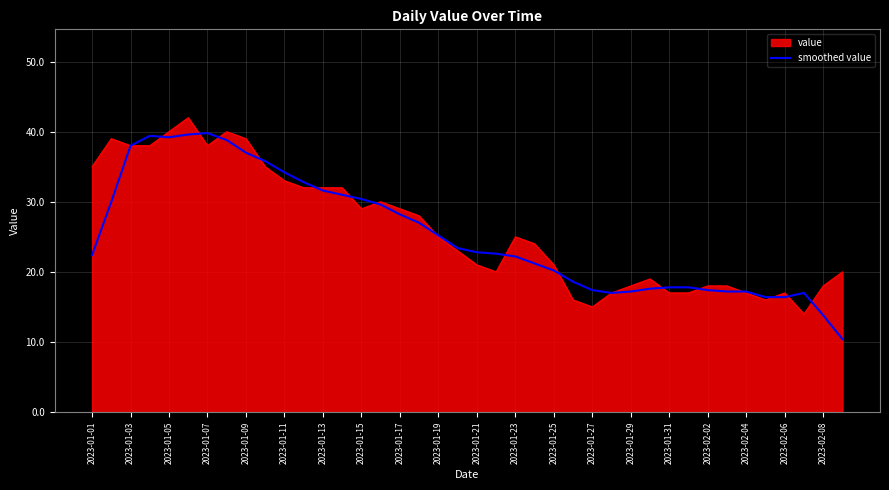

How many lines are shown in the chart?

2